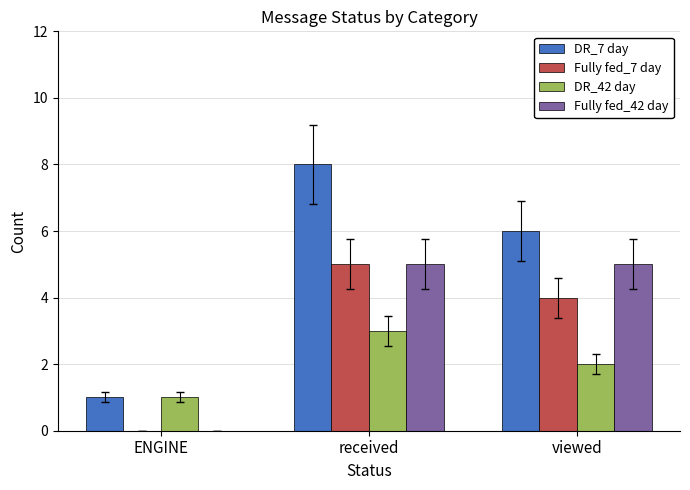

The value of Fully fed_7 day at viewed is 4. True or false?

True